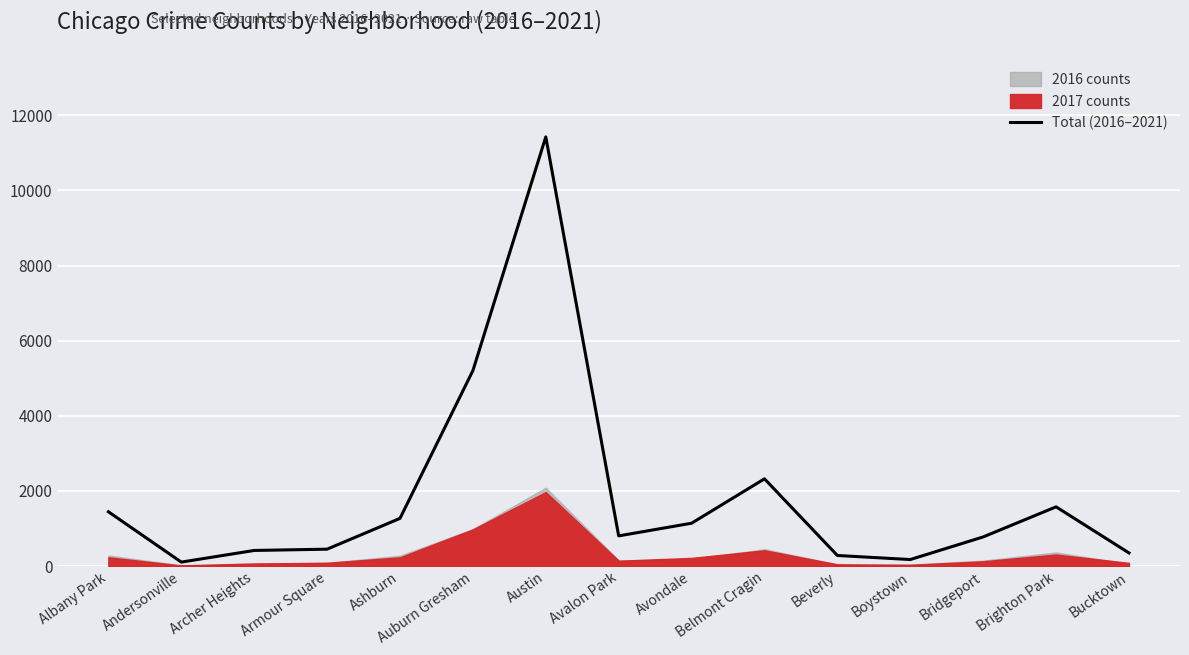

At which label does the data first exceed 804?

Albany Park